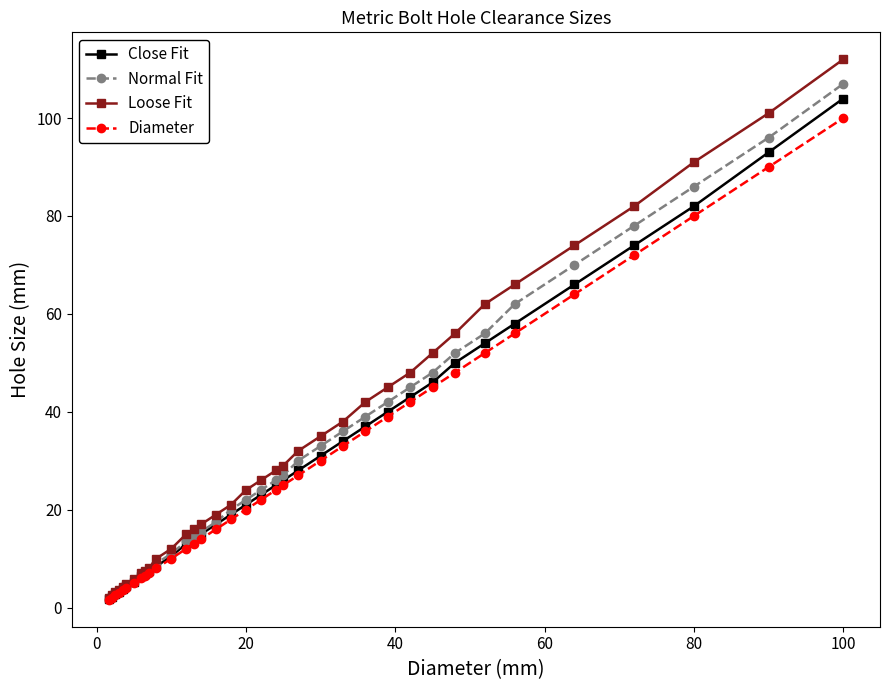

Which series has the widest spread of values?

Loose Fit